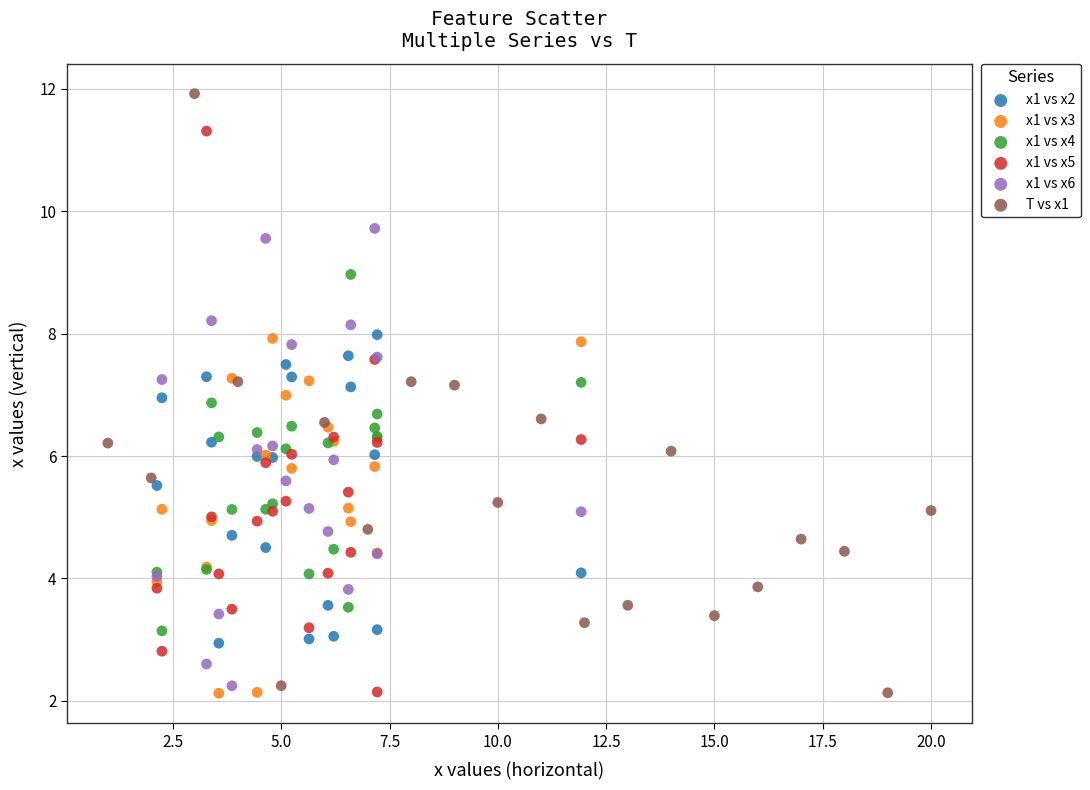

Which series has the largest Y range (max minus min)?

T vs x1